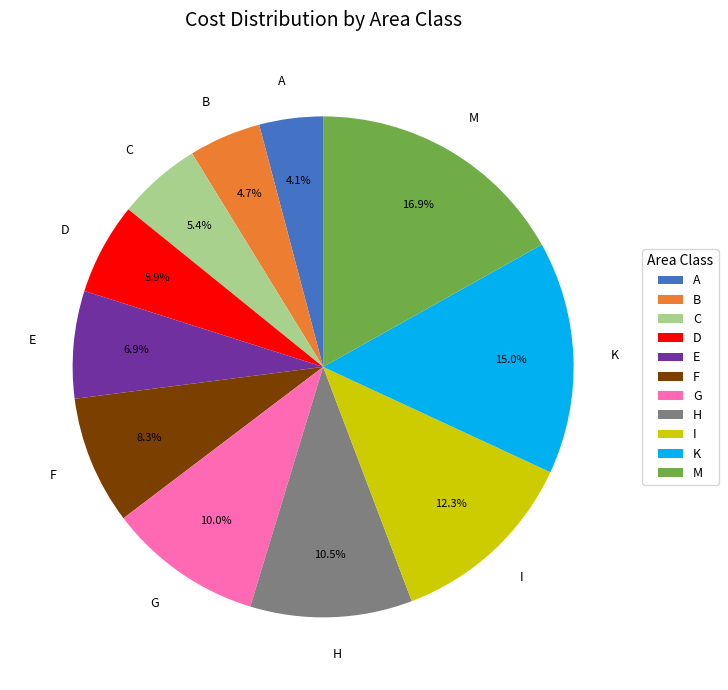

Is C the majority of the pie?

No